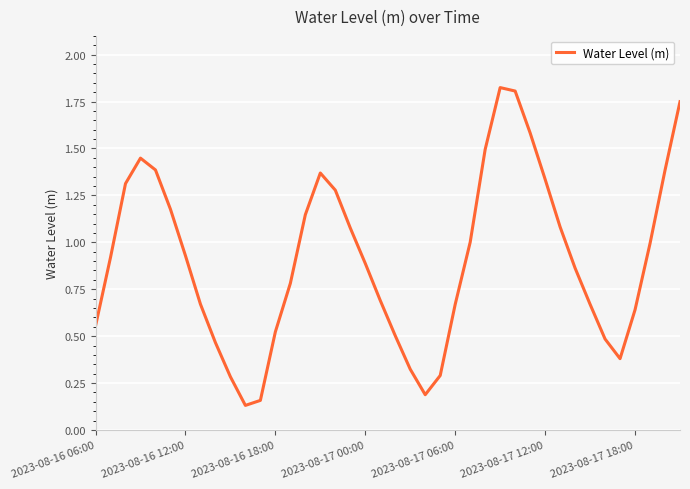

Is it true that the value at 2023-08-16 06:00 is 0.2?

False